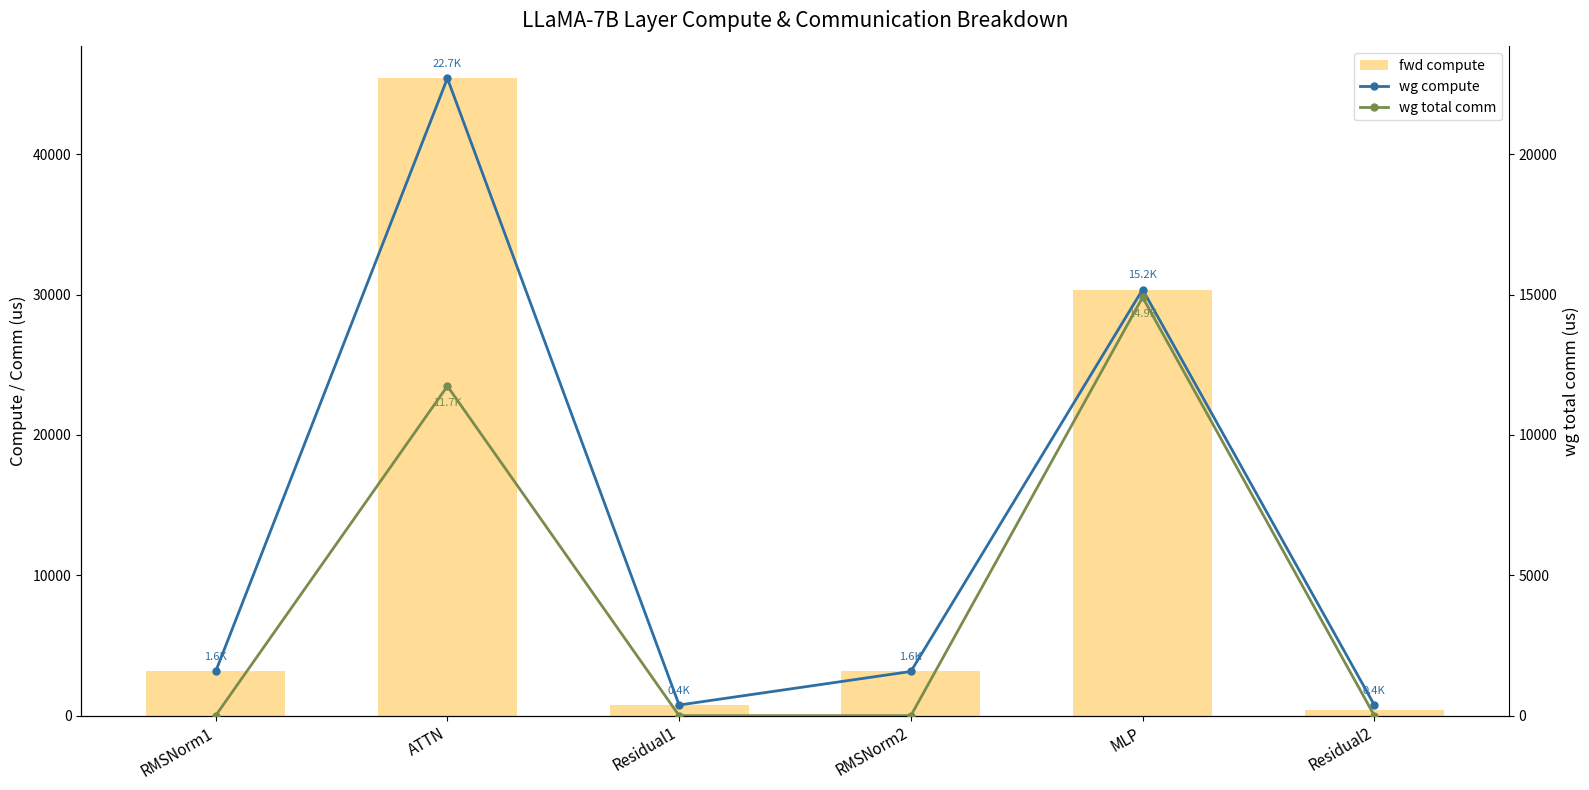

True or false: wg total comm has a value of -9768.8 at Residual2.

False